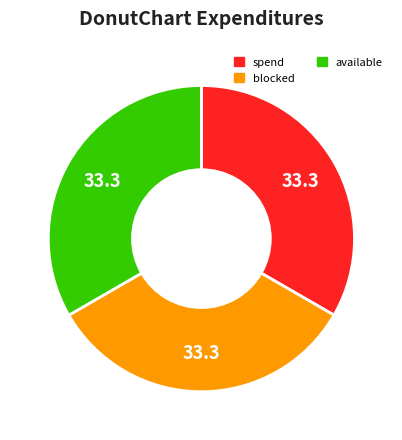

Count the number of slices in the pie.

3